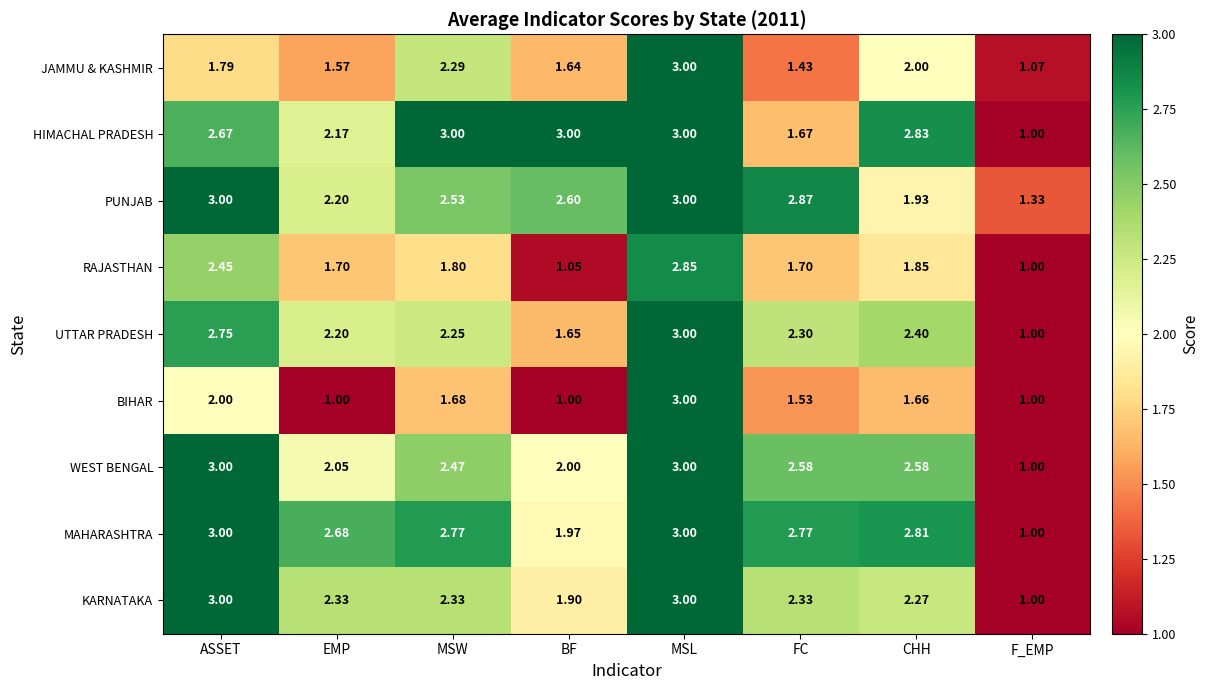

Is the value of PUNJAB at MSL greater than the value of RAJASTHAN at F_EMP?

Yes